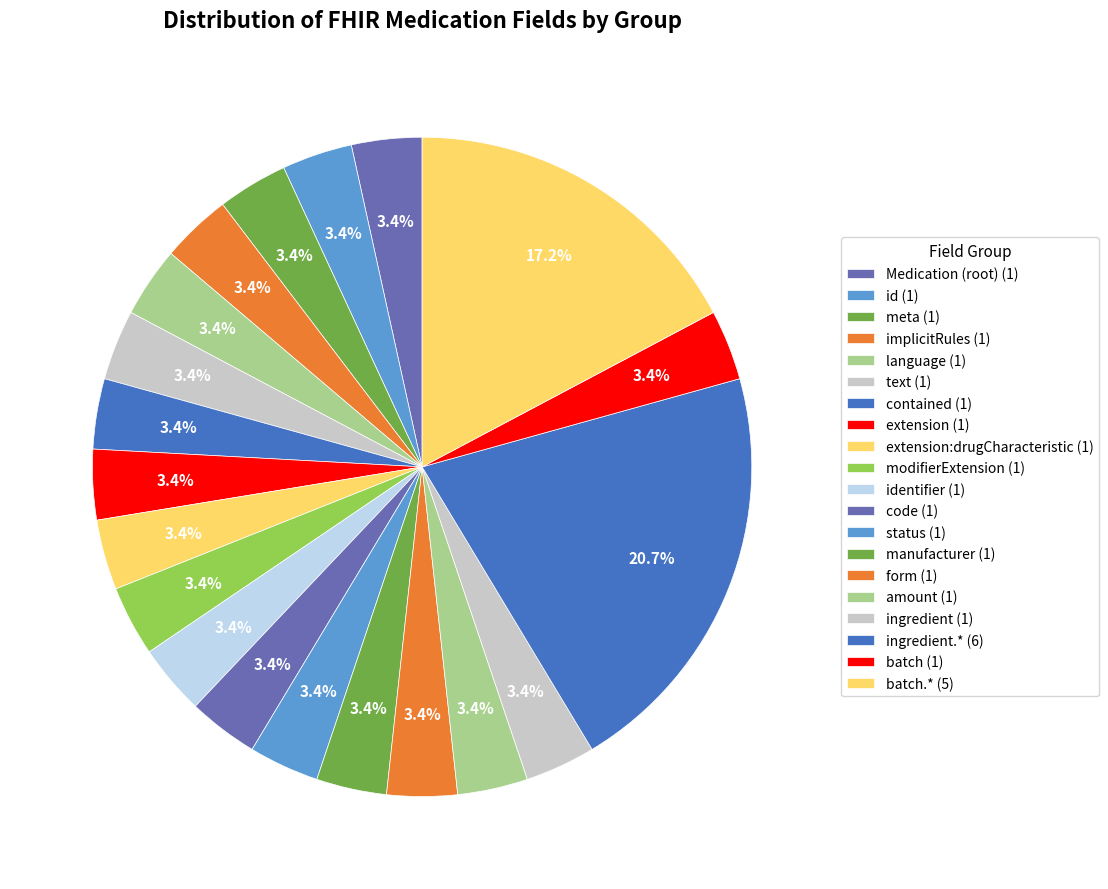

How many slices are in this pie chart?

20